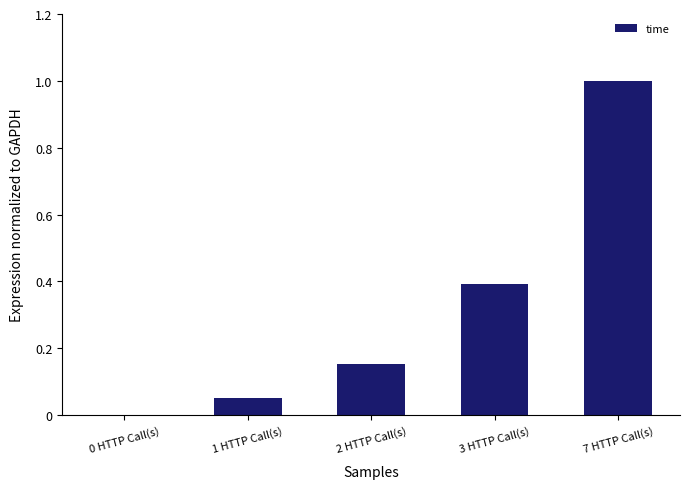

What is the change in value from 0 HTTP Call(s) to 7 HTTP Call(s)?

+1.0